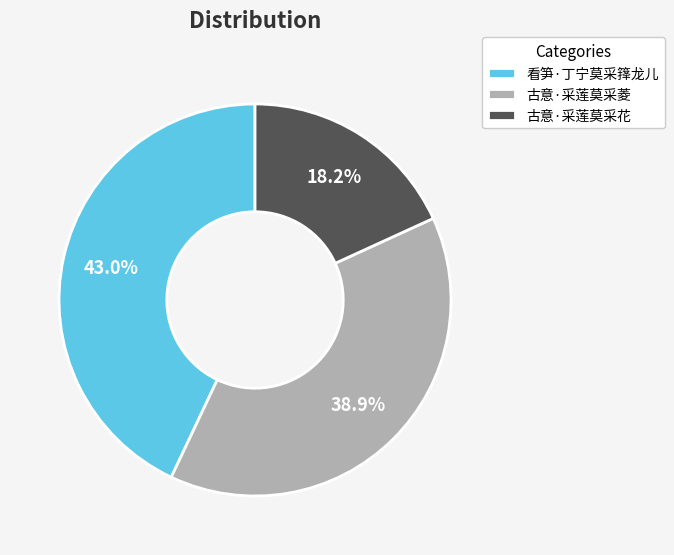

How many segments does this pie chart have?

3